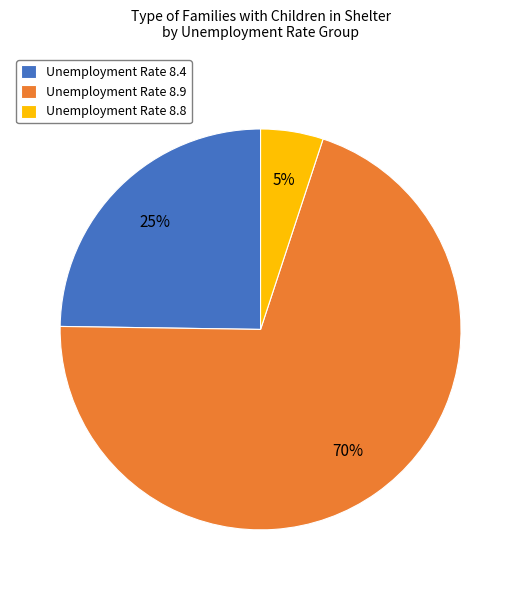

Which category has the biggest portion of the pie?

Unemployment Rate 8.9